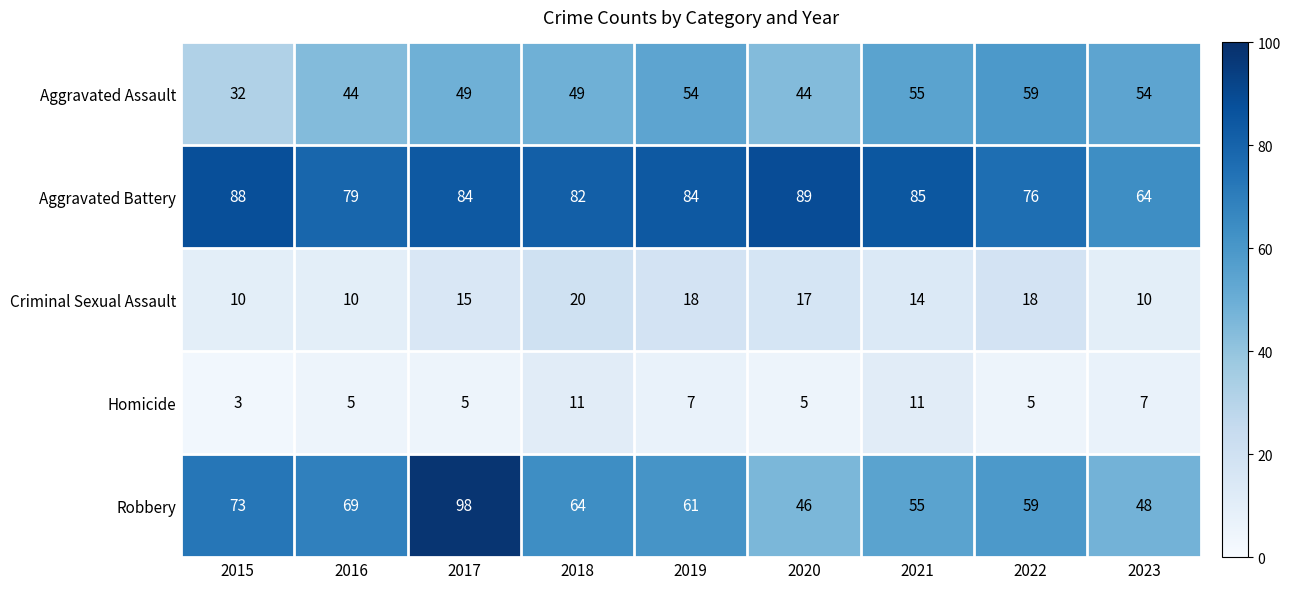

What is the sum of all Homicide values?

59